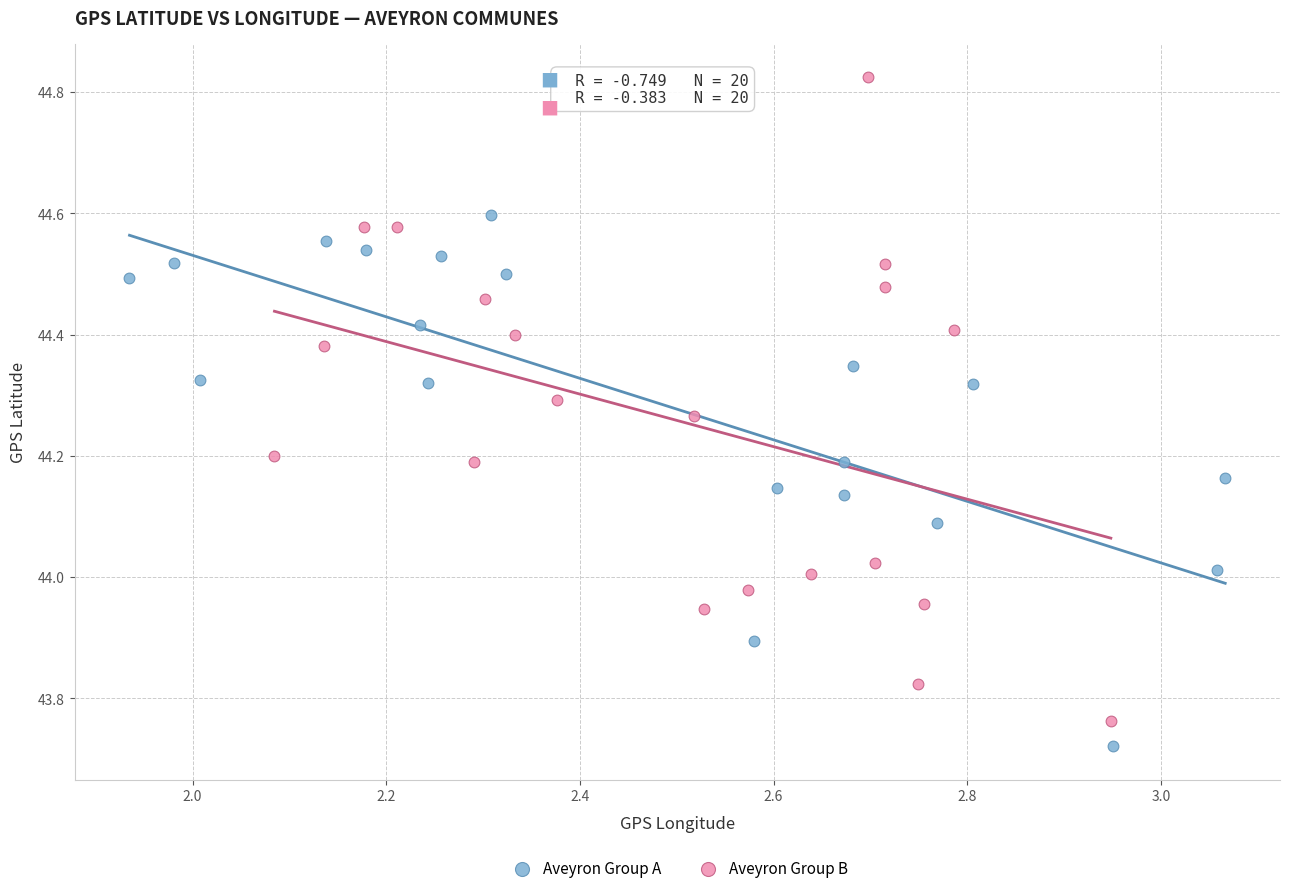

Which series contains the highest Y value?

Aveyron Group B